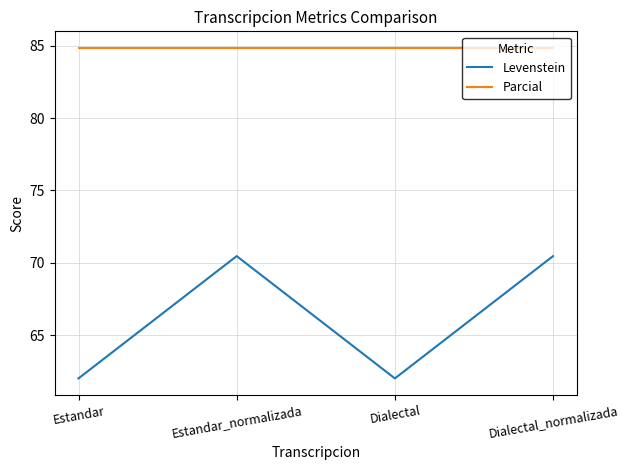

Count the number of data series in this chart.

2